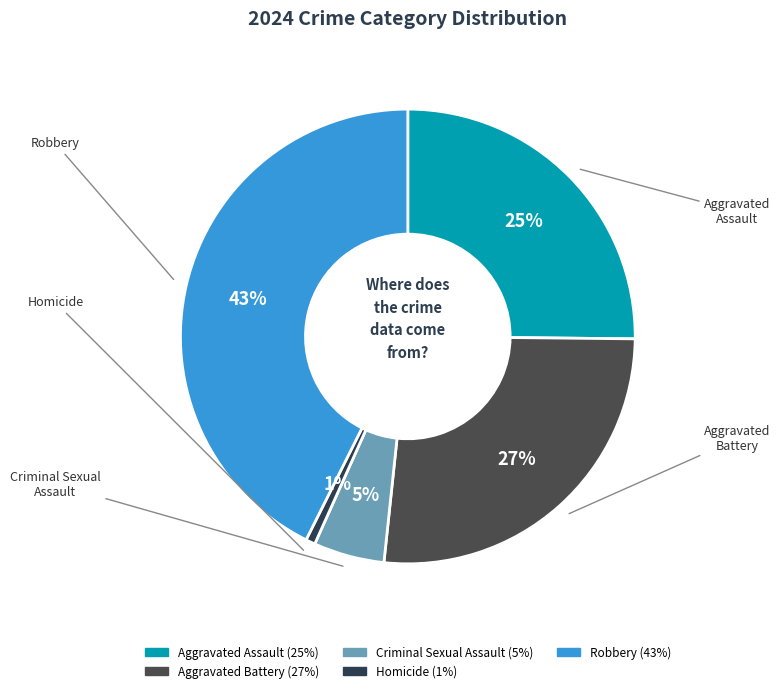

Rank the categories by value from highest to lowest.

Robbery, Aggravated Battery, Aggravated Assault, Criminal Sexual Assault, Homicide